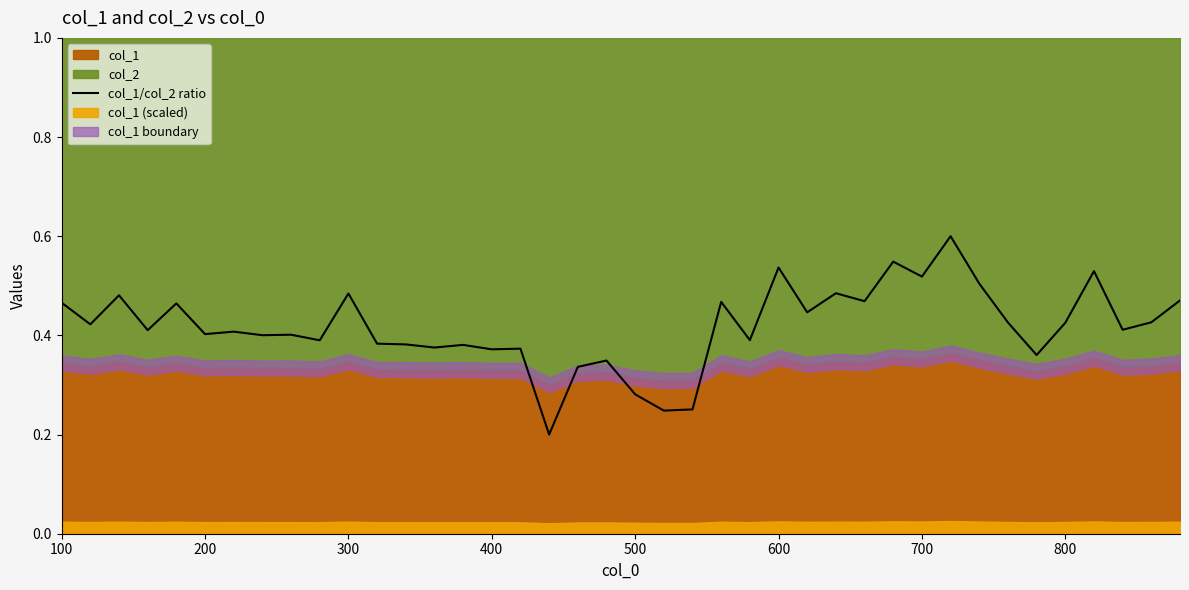

What is the value of the 22nd point from the left?

0.2